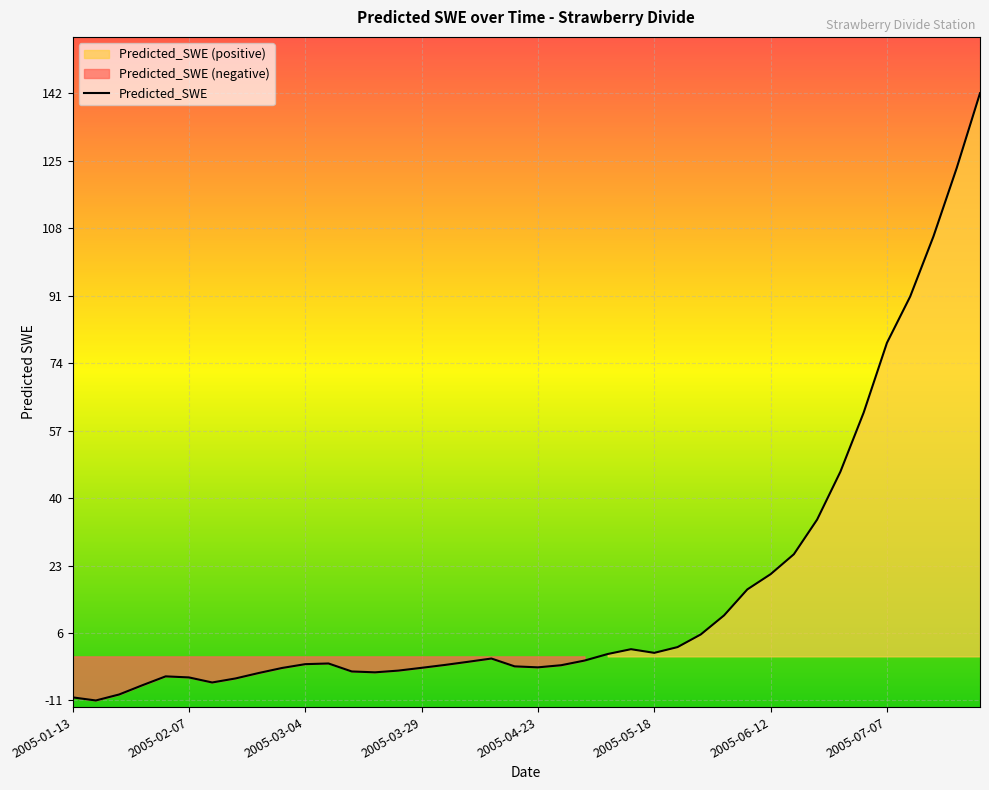

What is the difference between the values at 2005-04-18 and 2005-04-28?

0.3